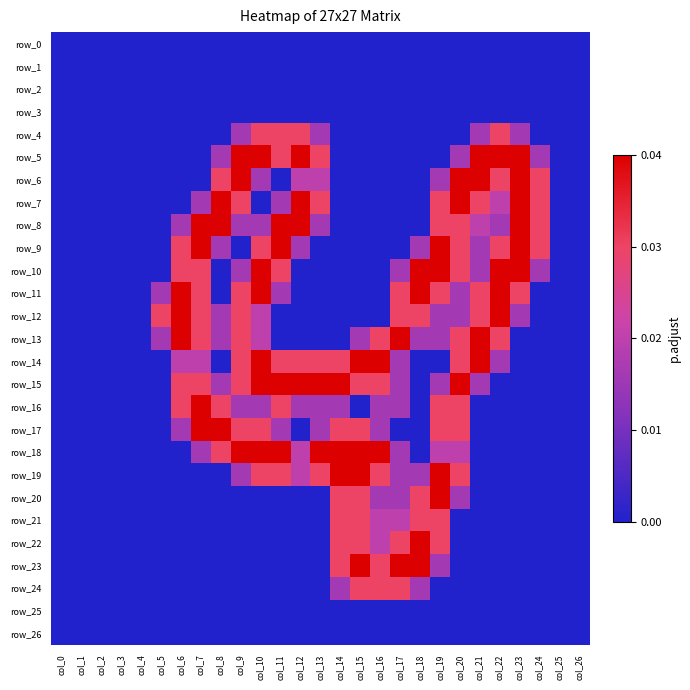

How many data points does each series have?

27